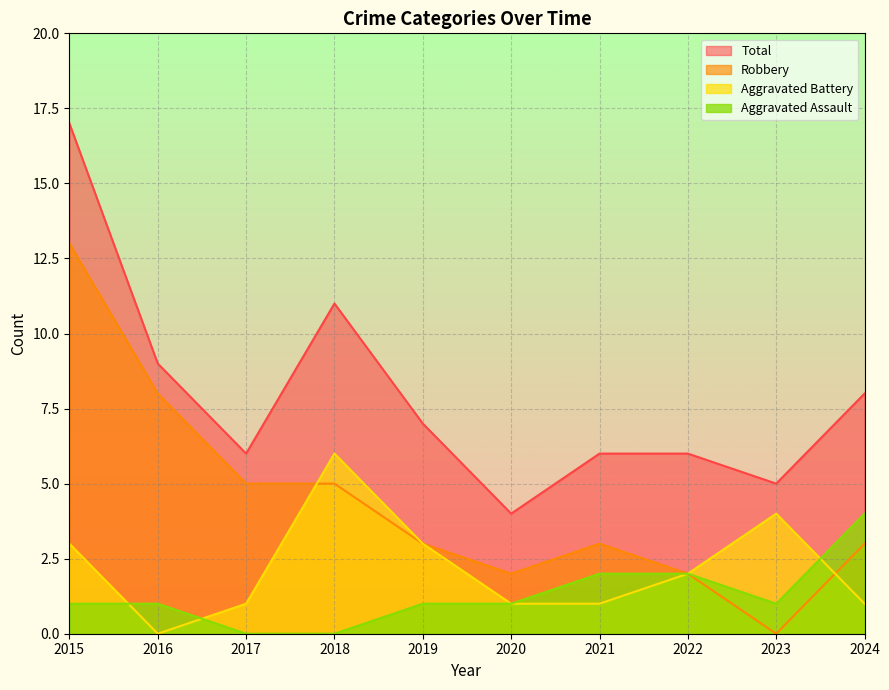

What is the spread (max minus min) of values at 2019?

6